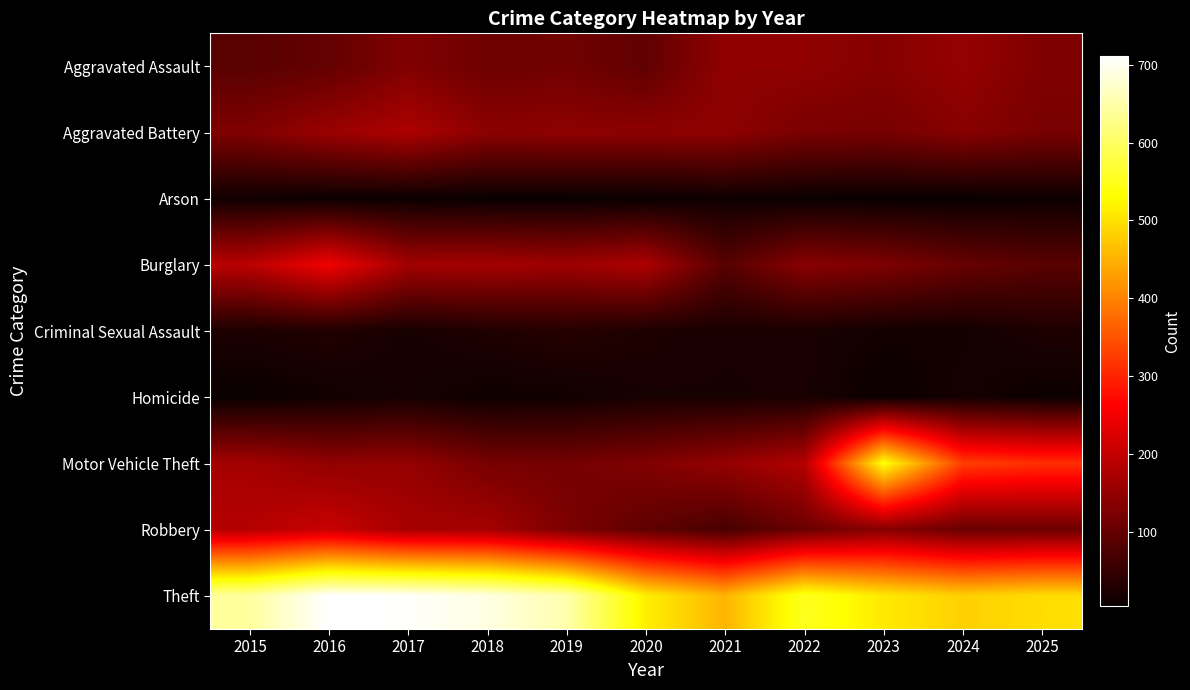

Which has a higher value, 2017 or 2019?

2017